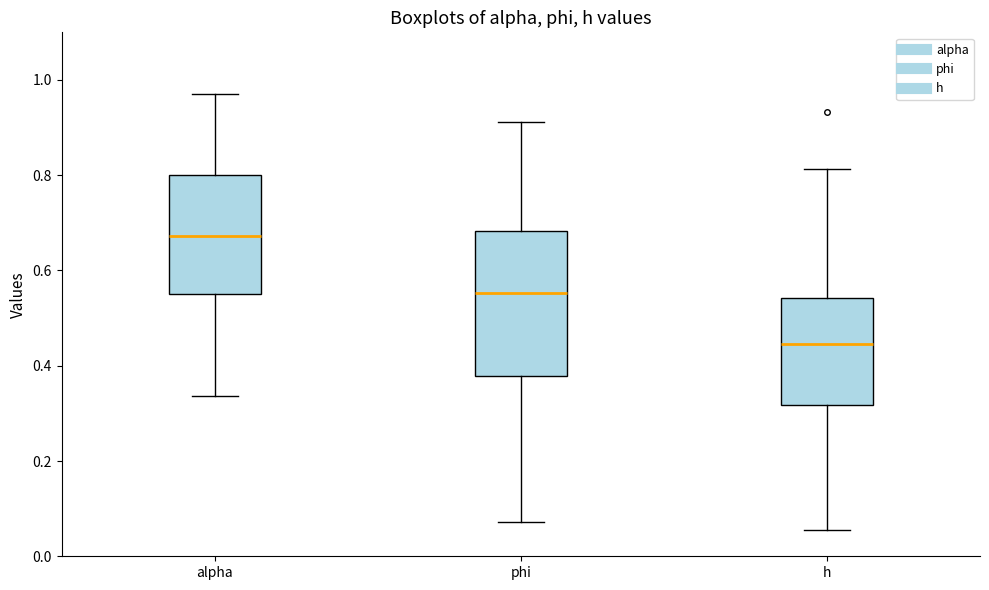

Reading left to right, read every box against the y-axis: the position of its median line, the range the box covers, and the ends of its whiskers. The values are not printed on the chart, so give them approximately, as read against the axis.

alpha: median 0.68, box 0.56 to 0.80, whiskers 0.34 to 0.98
phi: median 0.56, box 0.38 to 0.68, whiskers 0.08 to 0.92
h: median 0.44, box 0.32 to 0.54, whiskers 0.06 to 0.82